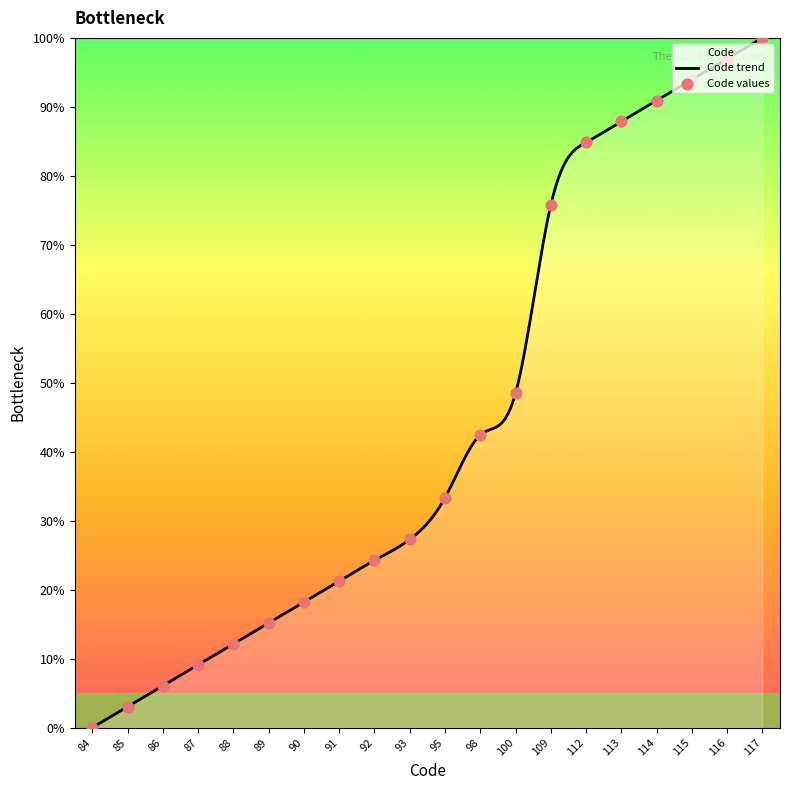

What is the change in value from 84 to 114?

+90.9